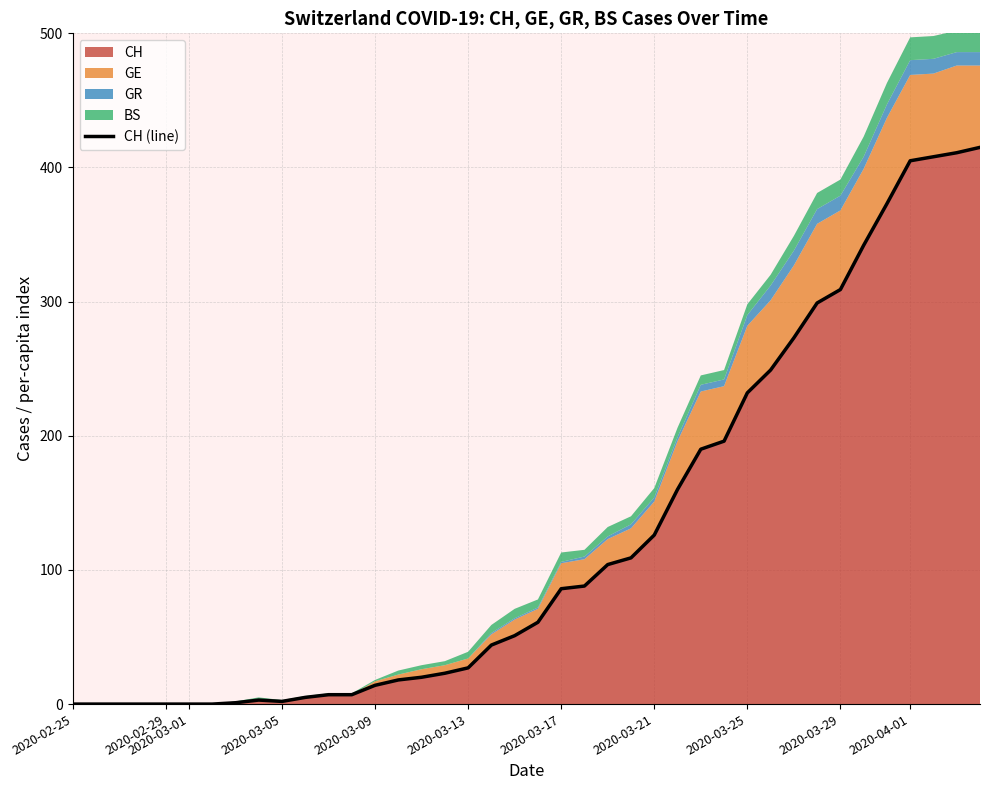

The CH series shows 309 at 2020-03-29. True or false?

True